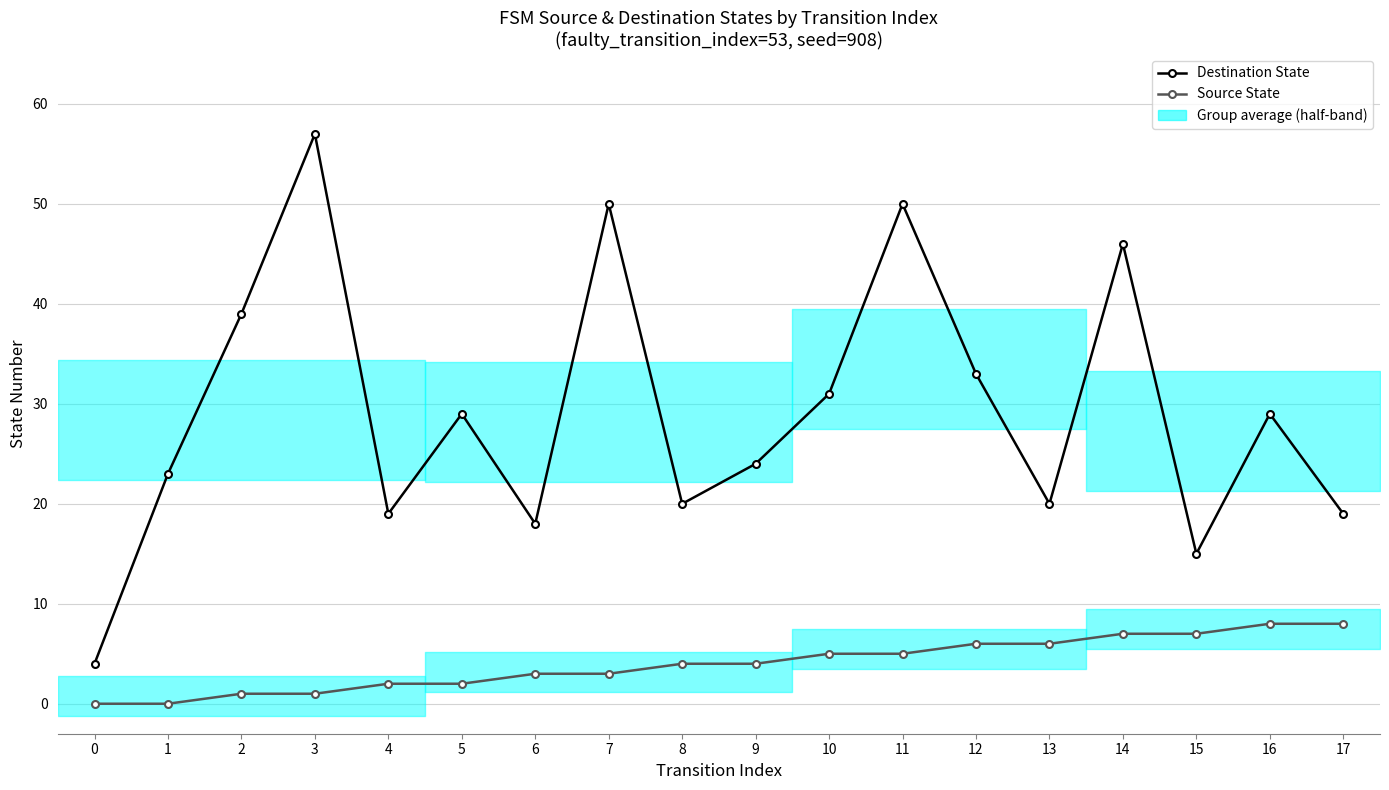

Is it true that Source State equals 2 at 13?

False